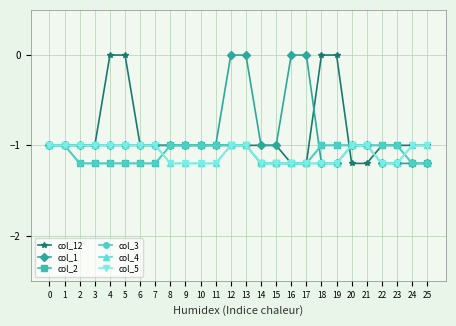

Reading right to left, transcribe all the data shown in this chart.

col_12: -1.0	-1.0	-1.0	-1.0	-1.2	-1.2	0.0	0.0	-1.2	-1.2	-1.0	-1.0	-1.0	-1.0	-1.0	-1.0	-1.0	-1.0	-1.0	-1.0	0.0	0.0	-1.0	-1.0	-1.0	-1.0
col_1: -1.2	-1.2	-1.2	-1.2	-1.0	-1.0	-1.2	-1.2	0.0	0.0	-1.0	-1.0	0.0	0.0	-1.0	-1.0	-1.0	-1.0	-1.0	-1.0	-1.0	-1.0	-1.0	-1.0	-1.0	-1.0
col_2: -1.2	-1.2	-1.0	-1.0	-1.0	-1.0	-1.0	-1.0	-1.2	-1.2	-1.2	-1.2	-1.0	-1.0	-1.0	-1.0	-1.0	-1.0	-1.2	-1.2	-1.2	-1.2	-1.2	-1.2	-1.0	-1.0
col_3: -1.2	-1.2	-1.0	-1.0	-1.0	-1.0	-1.0	-1.0	-1.2	-1.2	-1.2	-1.2	-1.0	-1.0	-1.0	-1.0	-1.0	-1.0	-1.2	-1.2	-1.2	-1.2	-1.2	-1.2	-1.0	-1.0
col_4: -1.0	-1.0	-1.2	-1.2	-1.0	-1.0	-1.2	-1.2	-1.2	-1.2	-1.2	-1.2	-1.0	-1.0	-1.2	-1.2	-1.2	-1.2	-1.0	-1.0	-1.0	-1.0	-1.0	-1.0	-1.0	-1.0
col_5: -1.0	-1.0	-1.2	-1.2	-1.0	-1.0	-1.2	-1.2	-1.2	-1.2	-1.2	-1.2	-1.0	-1.0	-1.2	-1.2	-1.2	-1.2	-1.0	-1.0	-1.0	-1.0	-1.0	-1.0	-1.0	-1.0